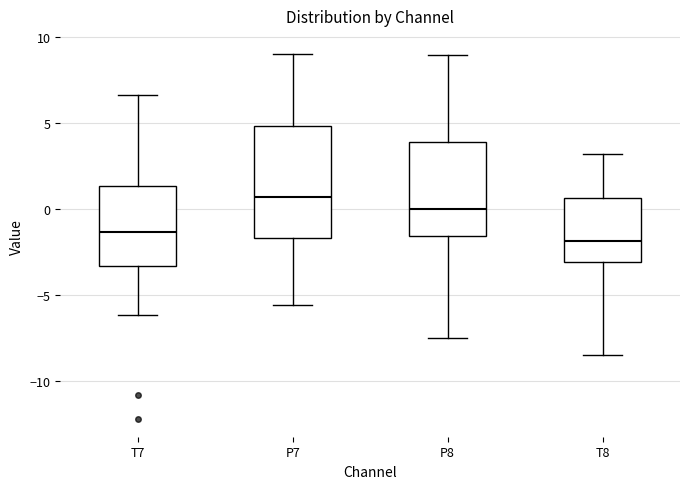

Reading left to right, transcribe this box plot: for each box, give where its median line is, the range the box spans, and where its two whiskers end, as read against the y-axis. The values are not printed on the chart, so give them approximately, as read against the axis.

T7: median -1.5, box -3.5 to 1.5, whiskers -6.0 to 6.5
P7: median 0.5, box -1.5 to 5.0, whiskers -5.5 to 9.0
P8: median 0.0, box -1.5 to 4.0, whiskers -7.5 to 9.0
T8: median -2.0, box -3.0 to 0.5, whiskers -8.5 to 3.0